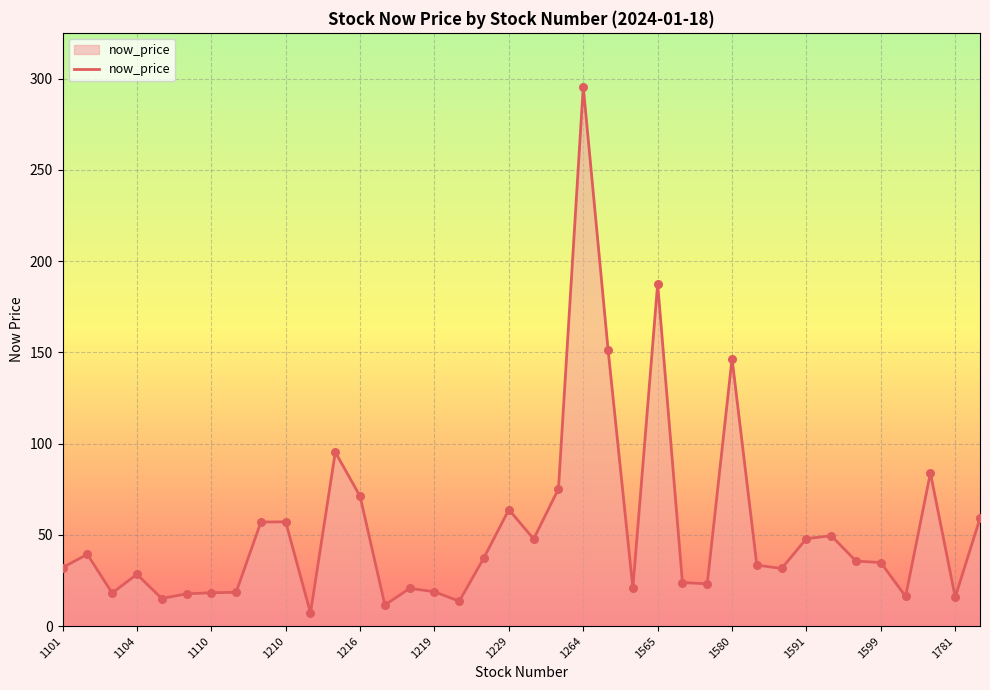

What is the minimum value shown in the chart?

7.2